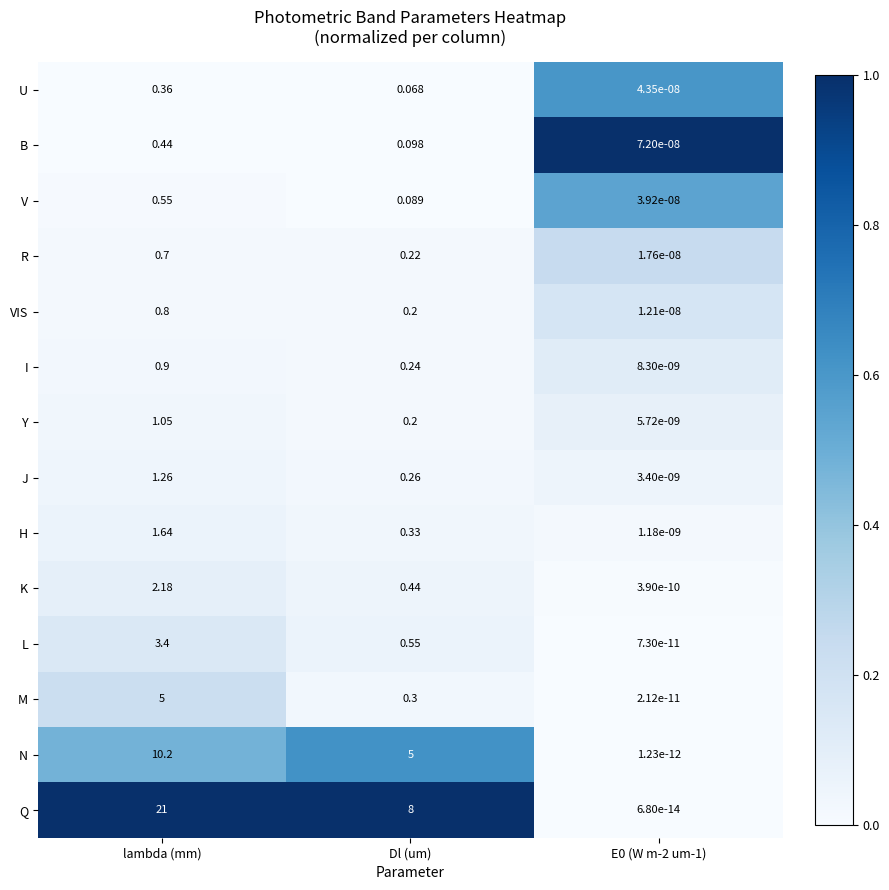

Rank the series at lambda (mm) from lowest to highest value.

U, B, V, R, VIS, I, Y, J, H, K, L, M, N, Q